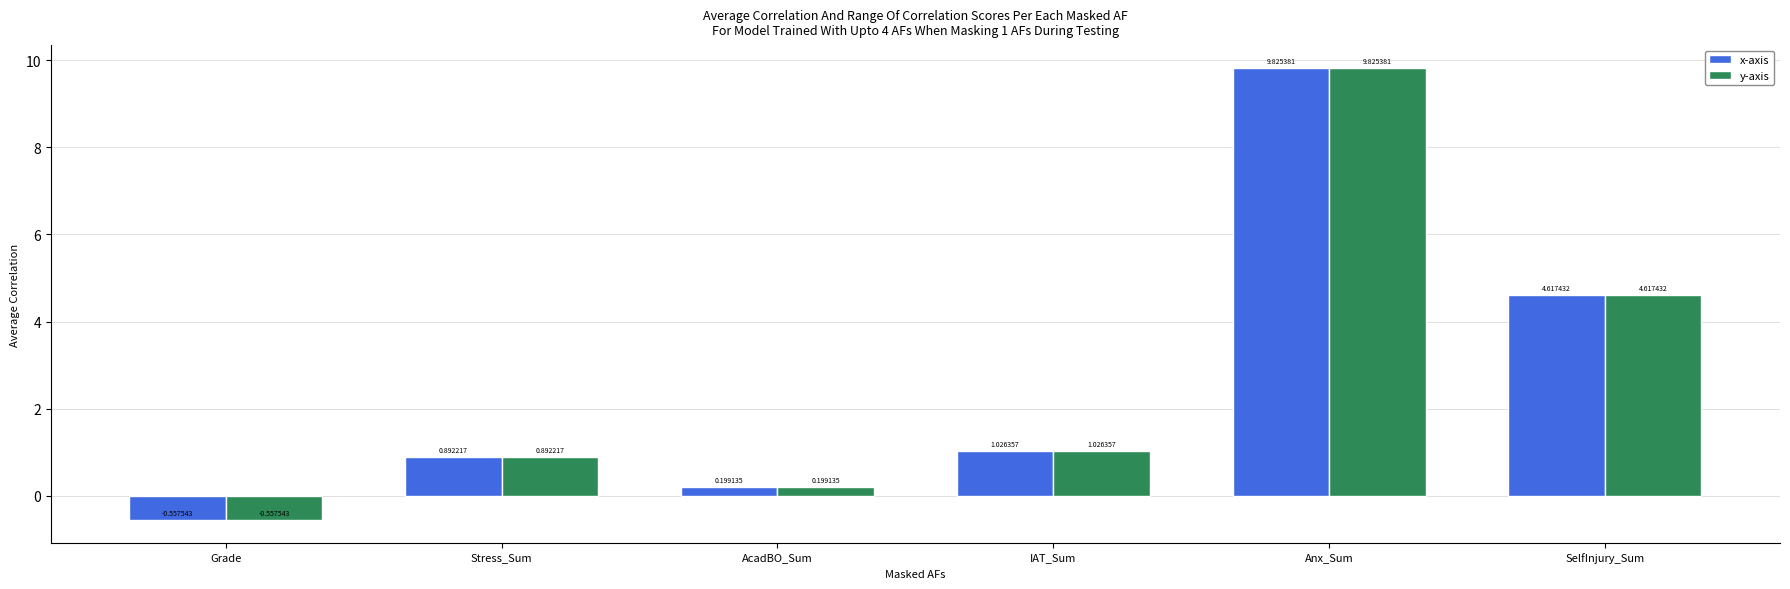

The y-axis series shows 2.6 at SelfInjury_Sum. True or false?

False